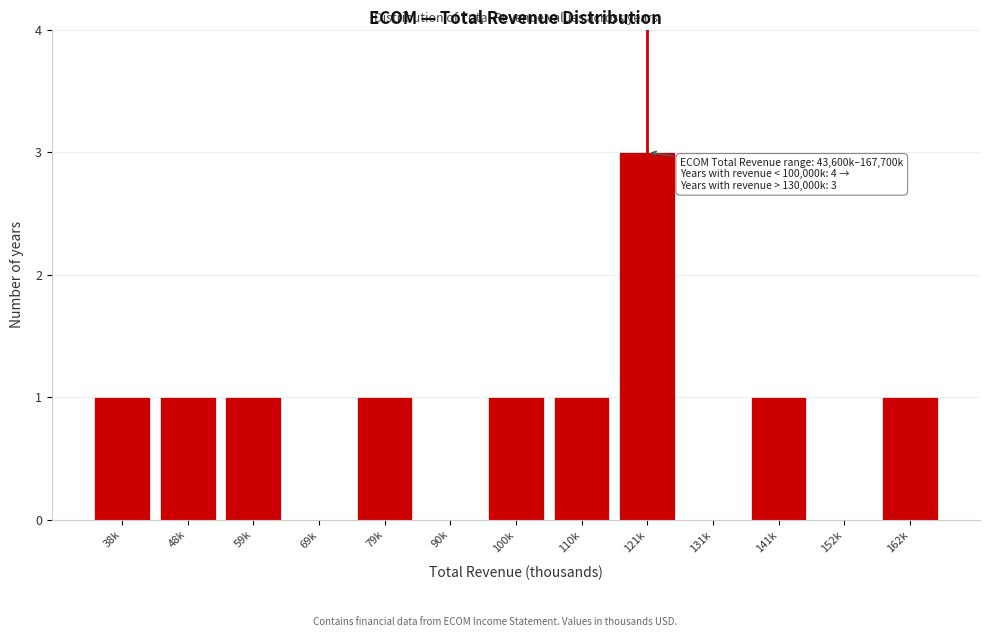

Reading left to right, transcribe all the data shown in this chart.

38k=1	48k=1	59k=1	69k=0	79k=1	90k=0	100k=1	110k=1	121k=3	131k=0	141k=1	152k=0	162k=1